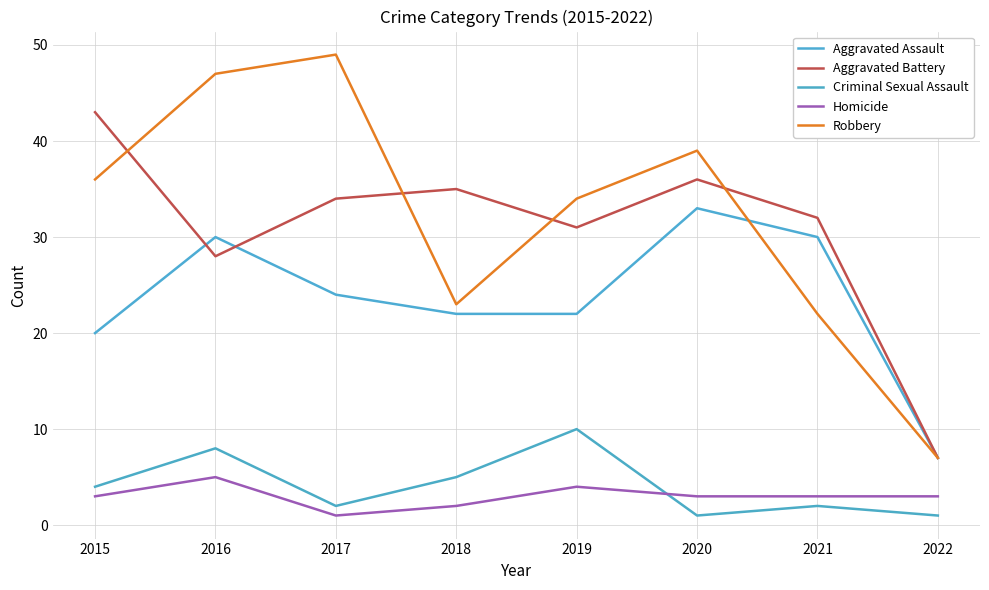

Is it true that Aggravated Assault equals 30 at 2016?

True